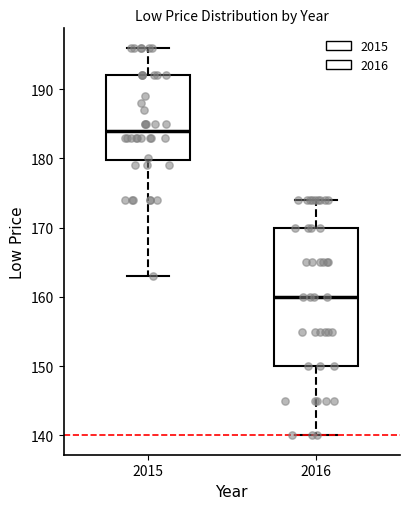

Which box's median line is the highest?

2015